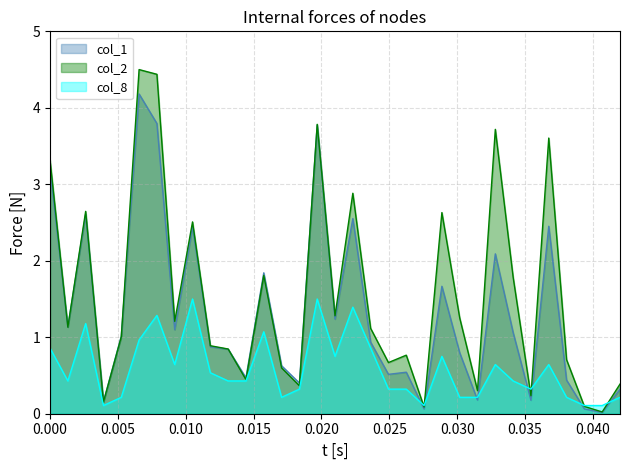

Rank the series by their average value, from lowest to highest.

col_8, col_1, col_2